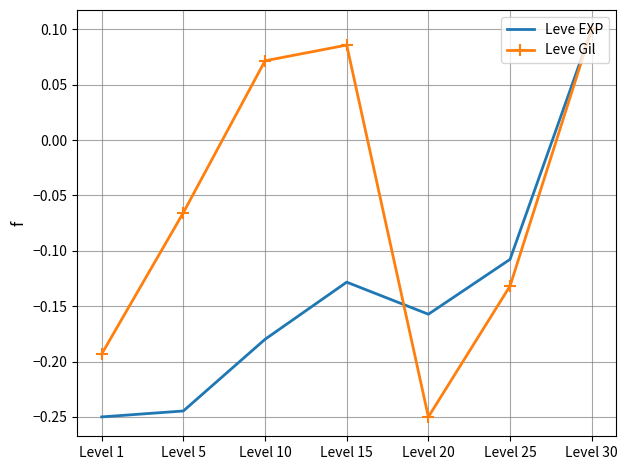

Is it true that Leve EXP equals -0.0 at Level 25?

False